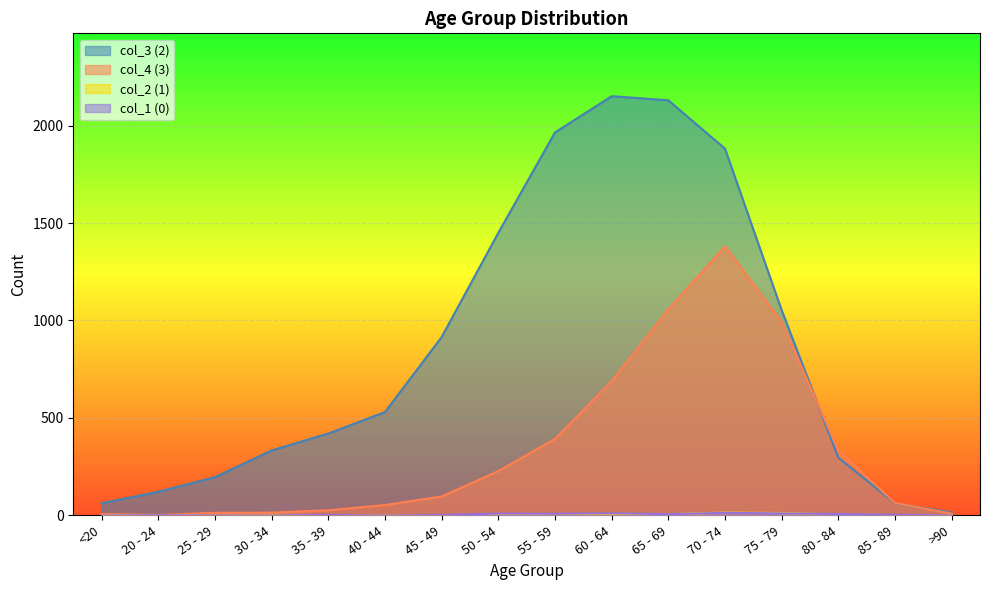

List the labels in order of col_2 (1) value, largest first.

70 - 74, 75 - 79, 60 - 64, 55 - 59, 65 - 69, 80 - 84, 50 - 54, 30 - 34, <20, 35 - 39, 40 - 44, 45 - 49, 85 - 89, 20 - 24, 25 - 29, >90